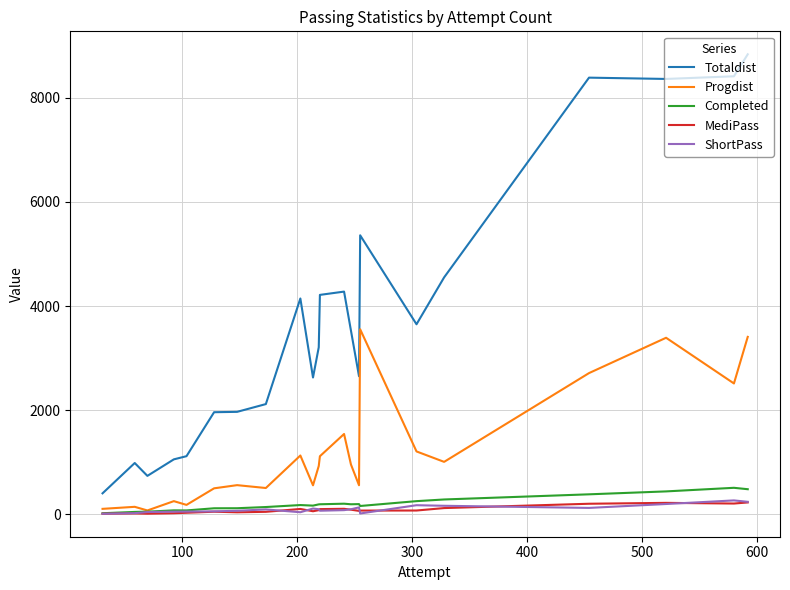

True or false: ShortPass and Totaldist cross at least once.

False